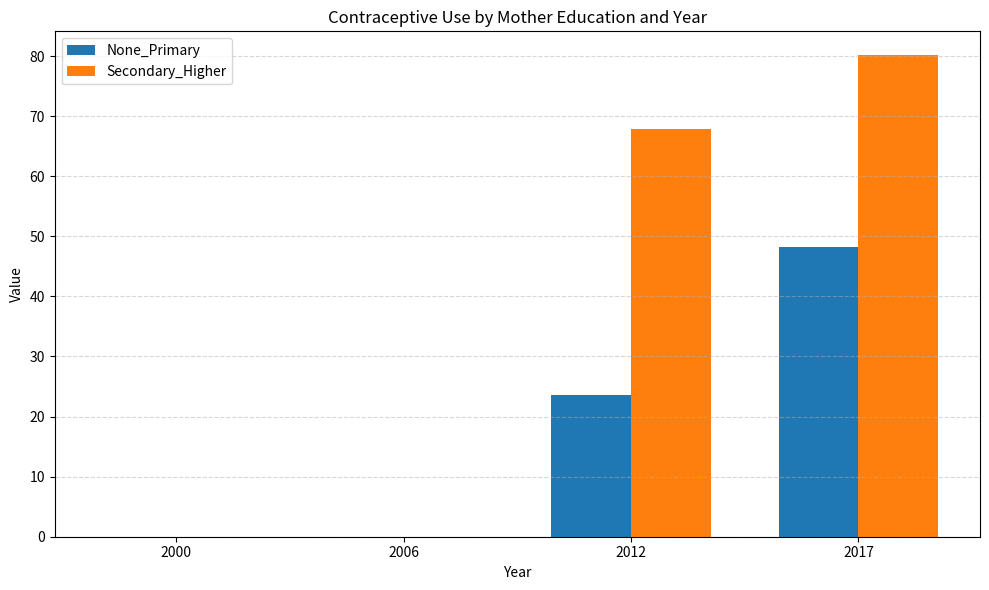

The value of None_Primary at 2017 is 70.2. True or false?

False